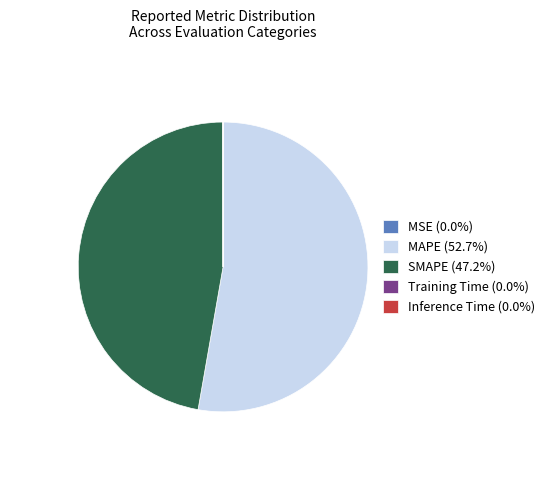

What is the ratio of the value at MAPE (52.7%) to the value at SMAPE (47.2%)?

1.1